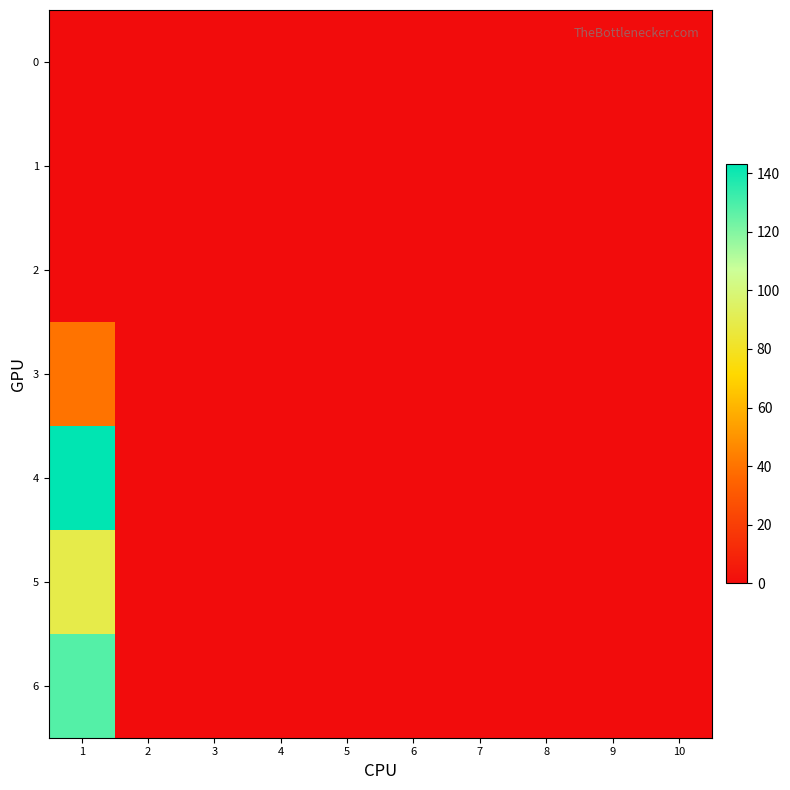

Reading left to right, transcribe all the data shown in this chart.

0: 1=0	2=0	3=0	4=0	5=0	6=0	7=0	8=0	9=0	10=0
1: 1=0	2=0	3=0	4=0	5=0	6=0	7=0	8=0	9=0	10=0
2: 1=0	2=0	3=0	4=0	5=0	6=0	7=0	8=0	9=0	10=0
3: 1=40	2=0	3=0	4=0	5=0	6=0	7=0	8=0	9=0	10=0
4: 1=143	2=0	3=0	4=0	5=0	6=0	7=0	8=0	9=0	10=0
5: 1=89	2=0	3=0	4=0	5=0	6=0	7=0	8=0	9=0	10=0
6: 1=128	2=0	3=0	4=0	5=0	6=0	7=0	8=0	9=0	10=0